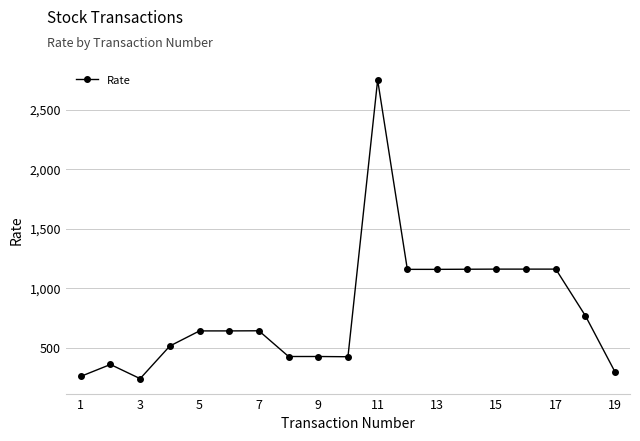

What is the smallest value displayed?

240